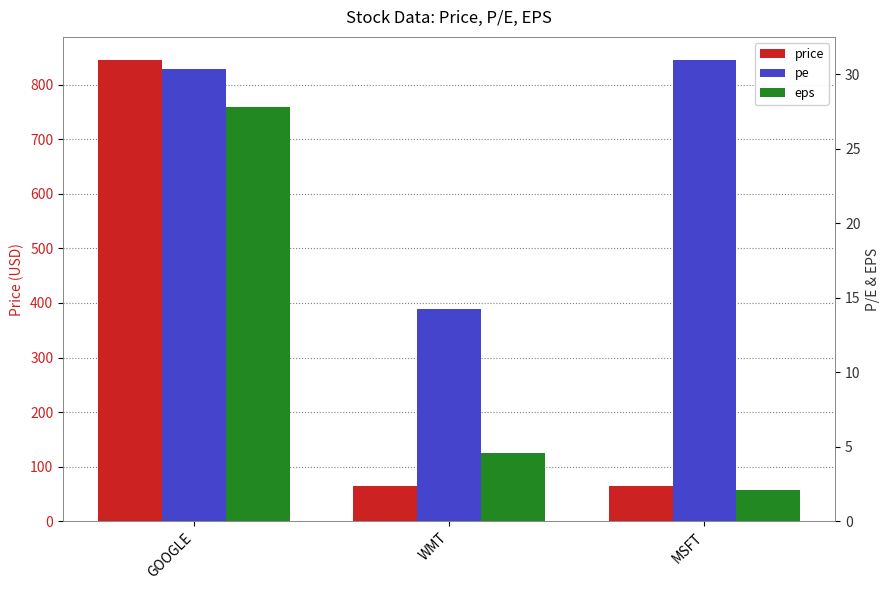

How many bars are there in each group?

3